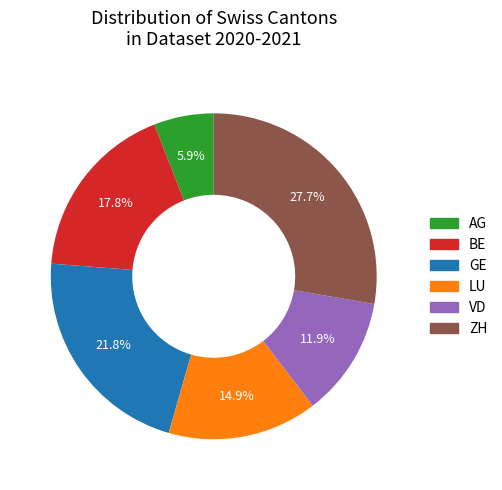

Is ZH the majority of the pie?

No